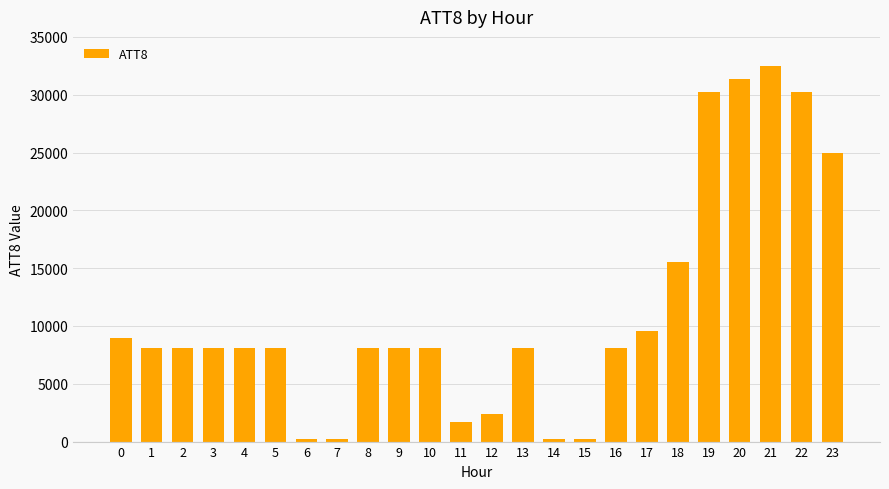

What is the change in value from 4 to 22?

+22100